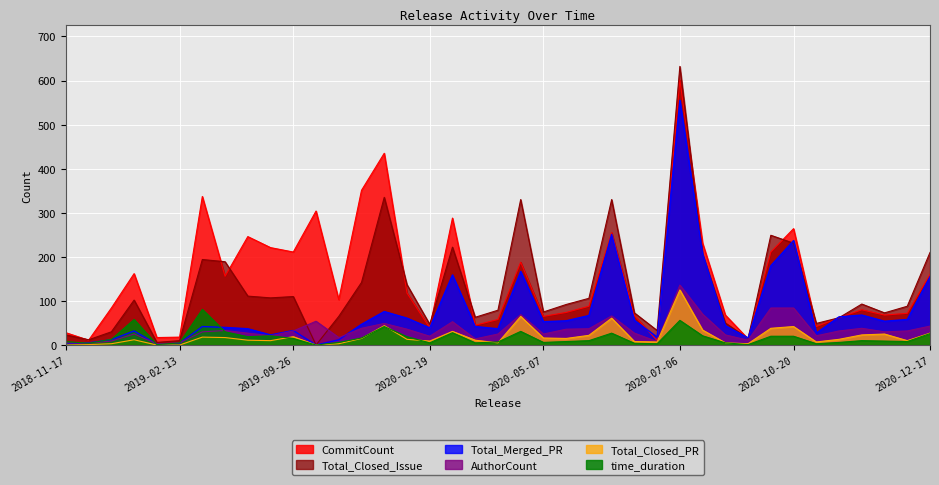

What is the label of the 10th point from the right?

release_2020-09-22